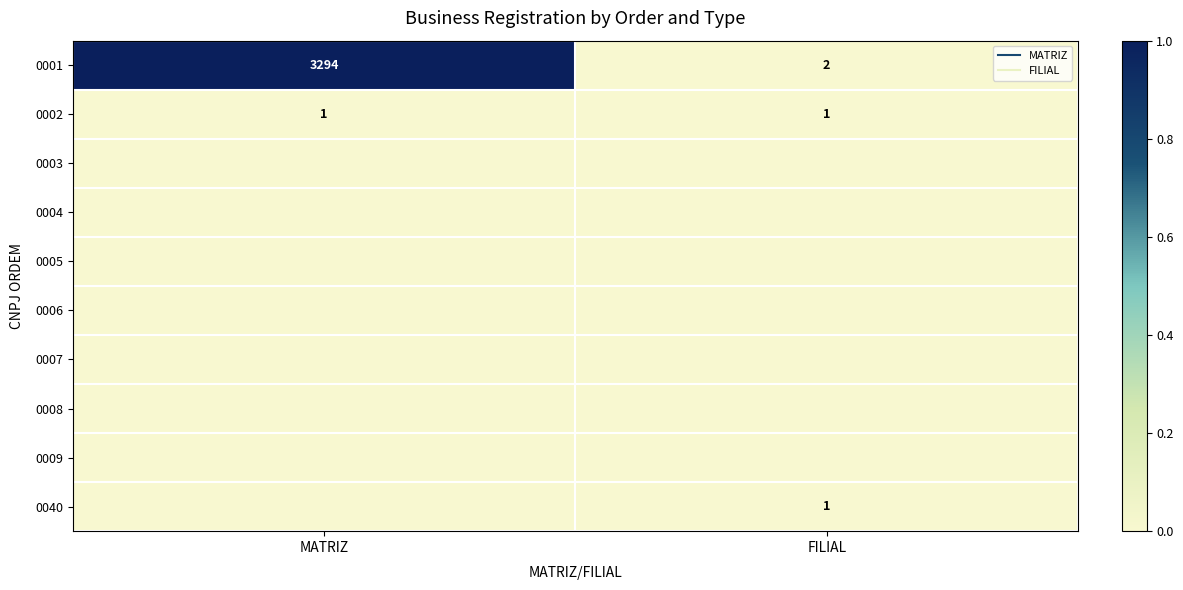

At how many categories does at least one series exceed 0?

2